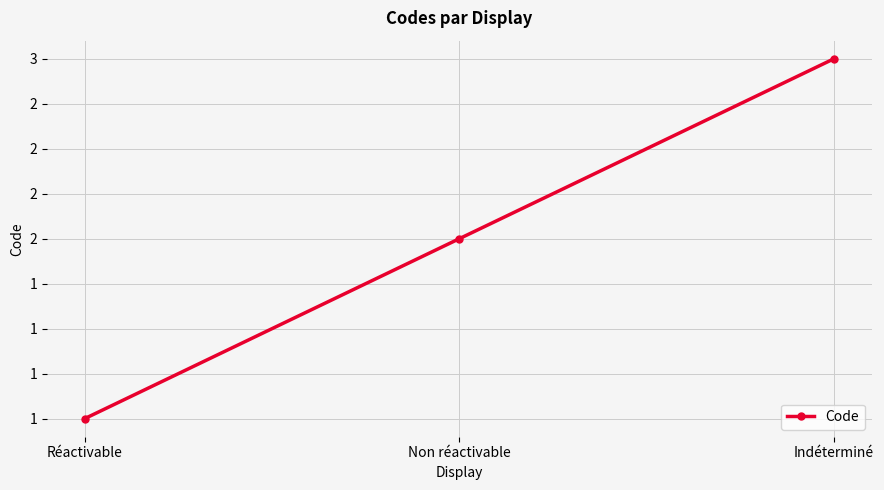

What is the average value?

2